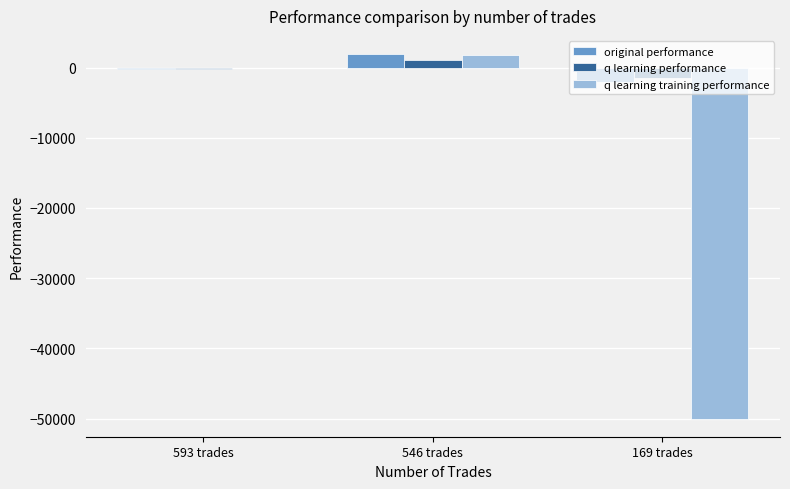

Reading right to left, what are all the values shown in this chart?

original performance: -2136.0	1907.8	-266.5
q learning performance: -1508.3	1134.5	-148.2
q learning training performance: -50000.0	1745.2	-141.8